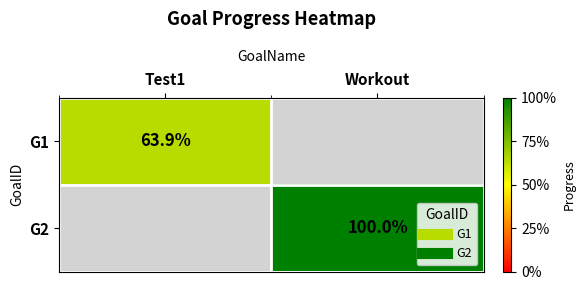

Which category has the lowest value in the G1 series?

Test1